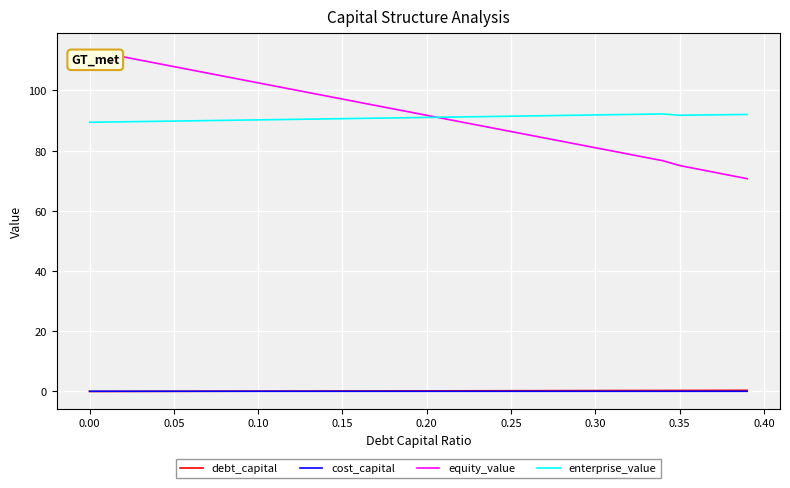

True or false: equity_value and cost_capital intersect in this chart.

False